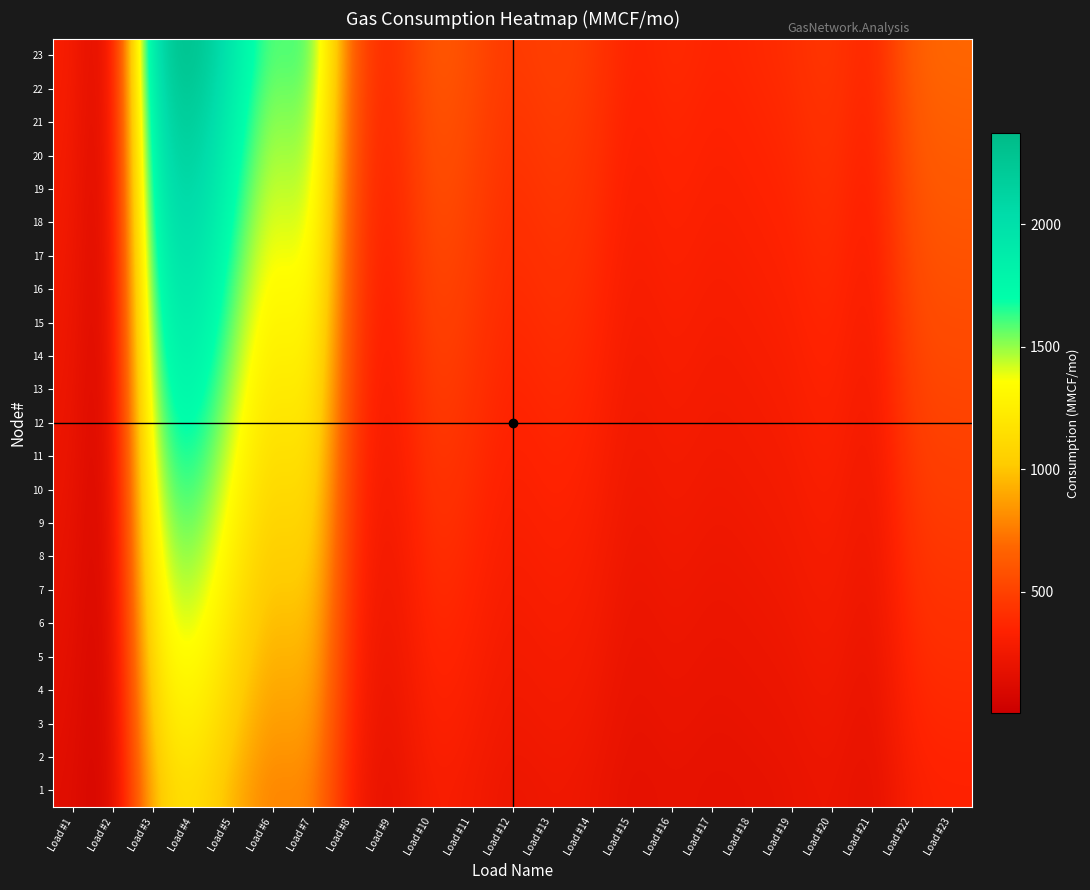

Which series has the largest total across all categories?

23